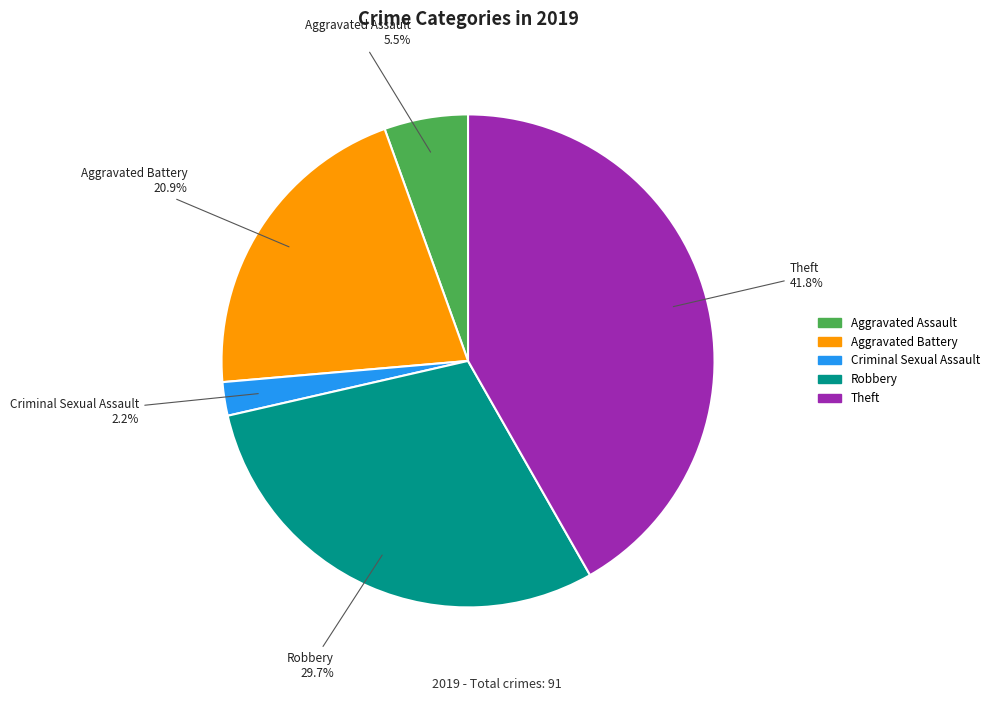

Does any single category account for the majority?

No